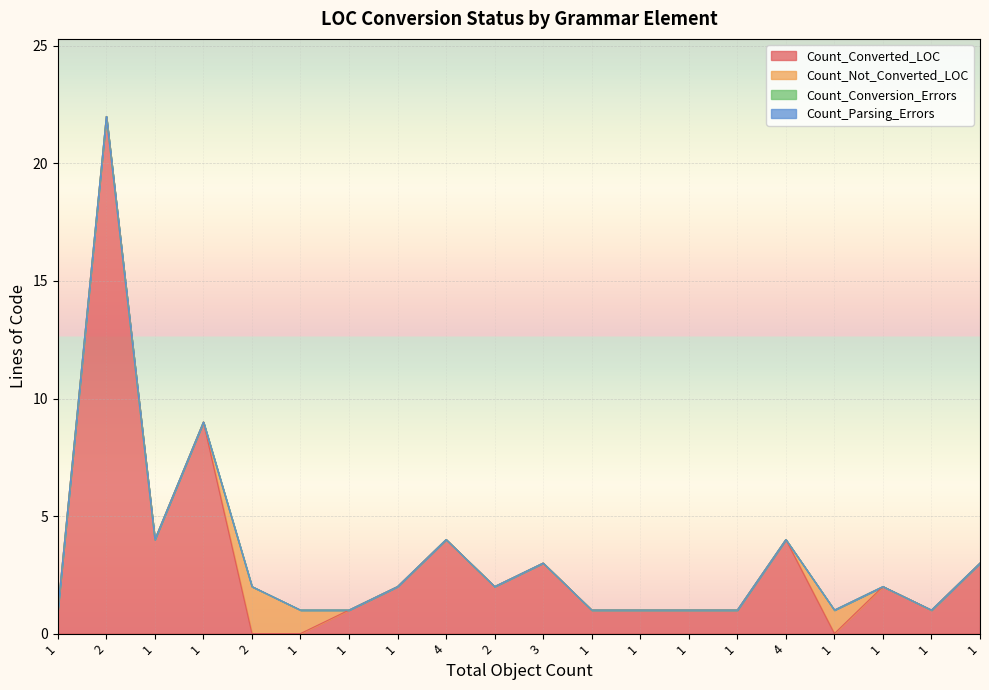

In Count_Not_Converted_LOC, how many points are higher than both neighbors (excluding endpoints)?

2